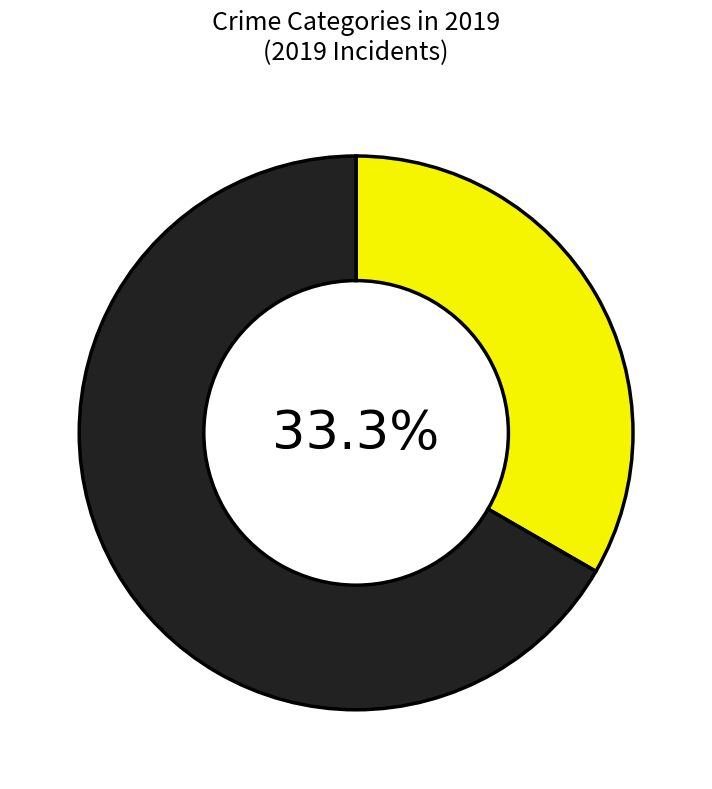

Does any single category account for the majority?

Yes